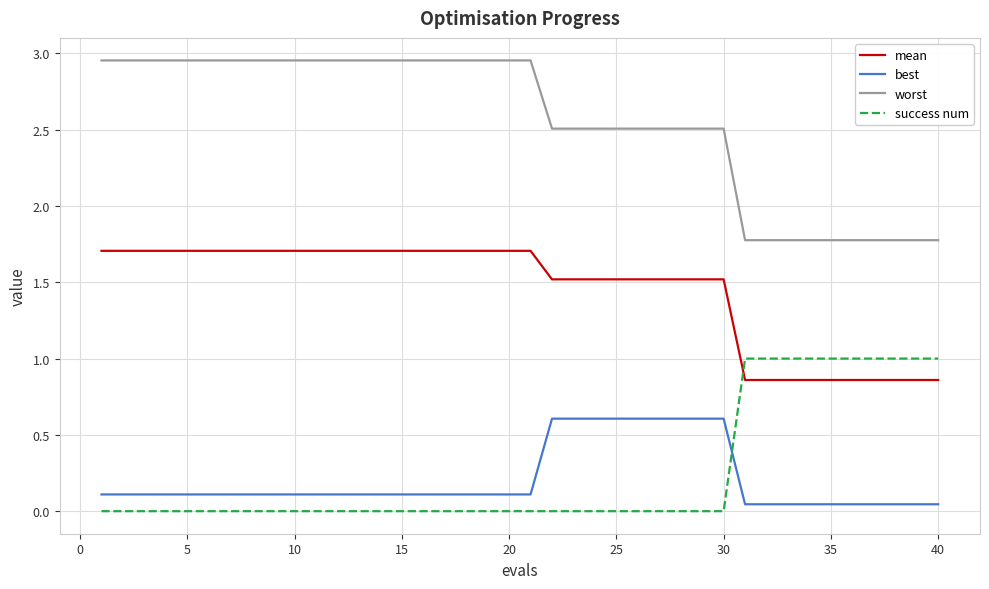

Which series has the largest total across all categories?

worst